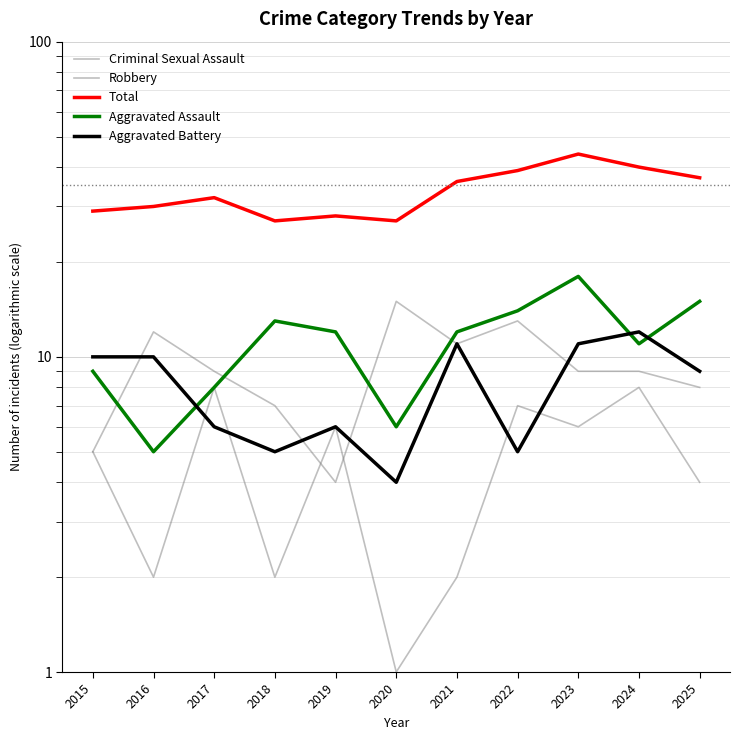

How many lines are shown in the chart?

5